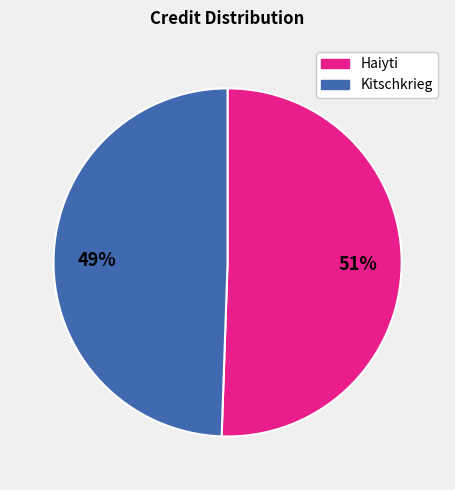

To the nearest percent, what is the combined percentage of Kitschkrieg and Haiyti?

100%